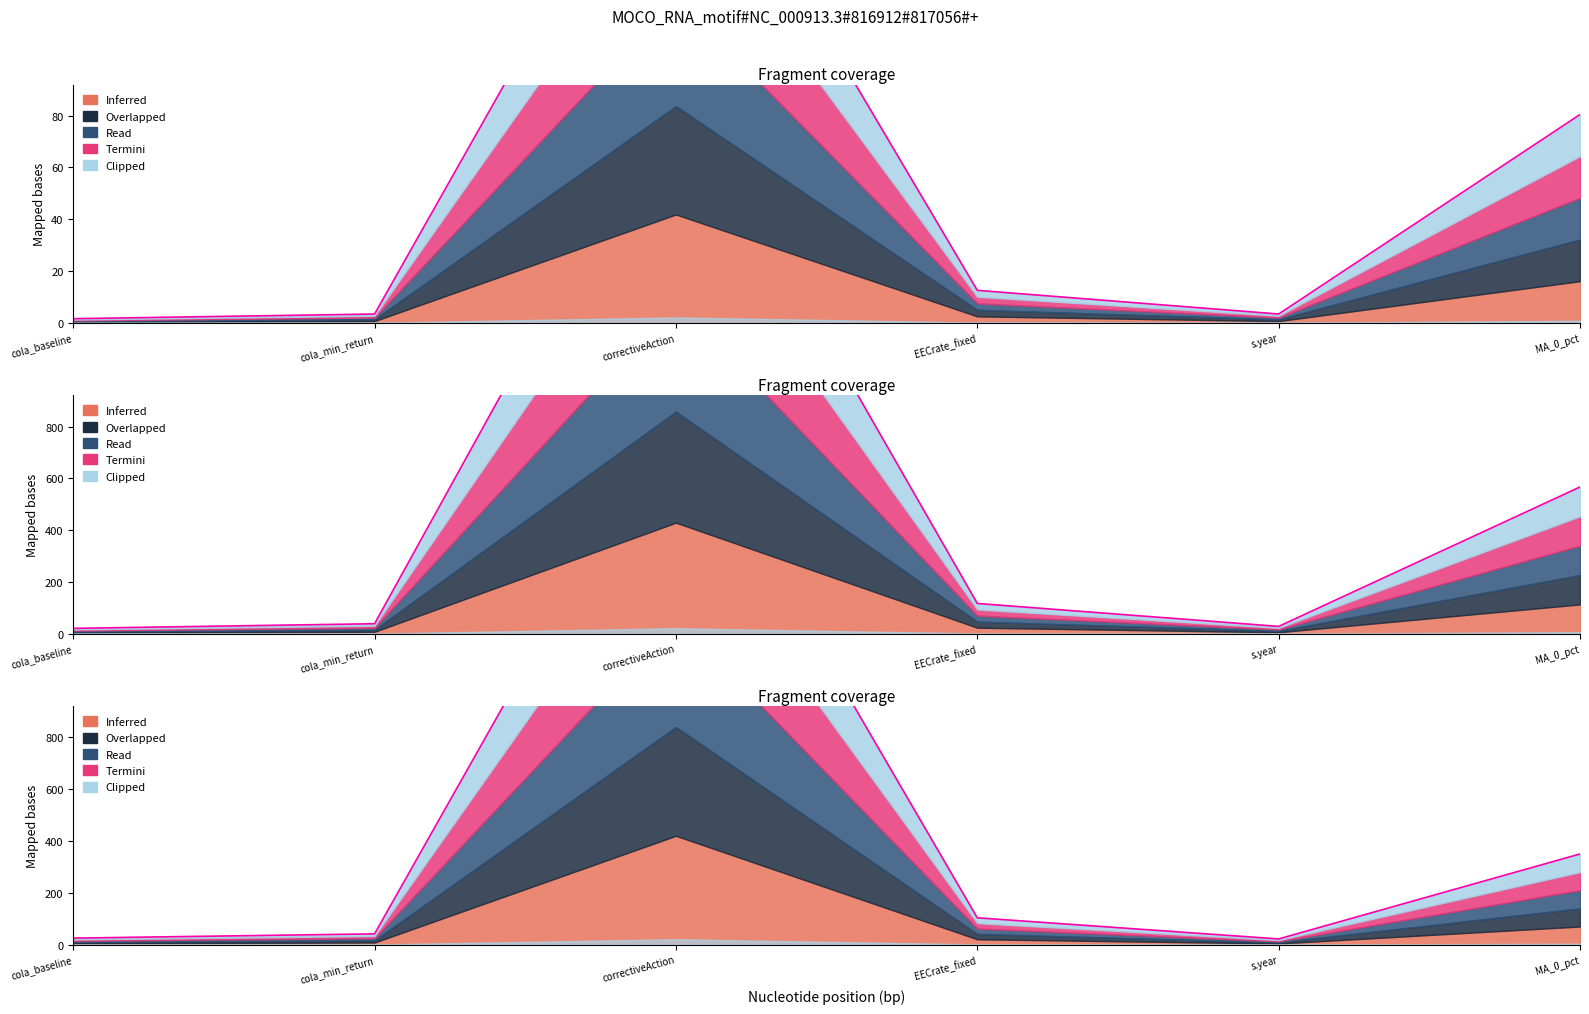

Reading right to left, extract all data points from this chart.

MA_0_pct=80.4	s.year=3.4	EECrate_fixed=12.6	correctiveAction=209.2	cola_min_return=3.4	cola_baseline=1.6